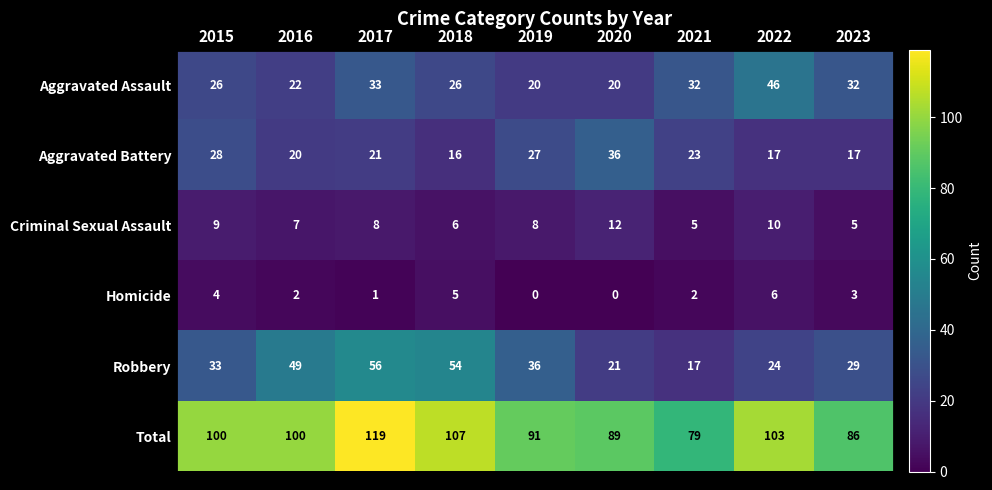

What value does the Total series have at 2017, to the nearest 10?

120